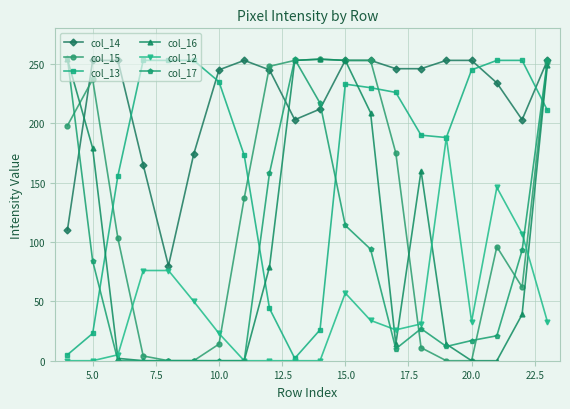

What is the maximum value for col_17?

255